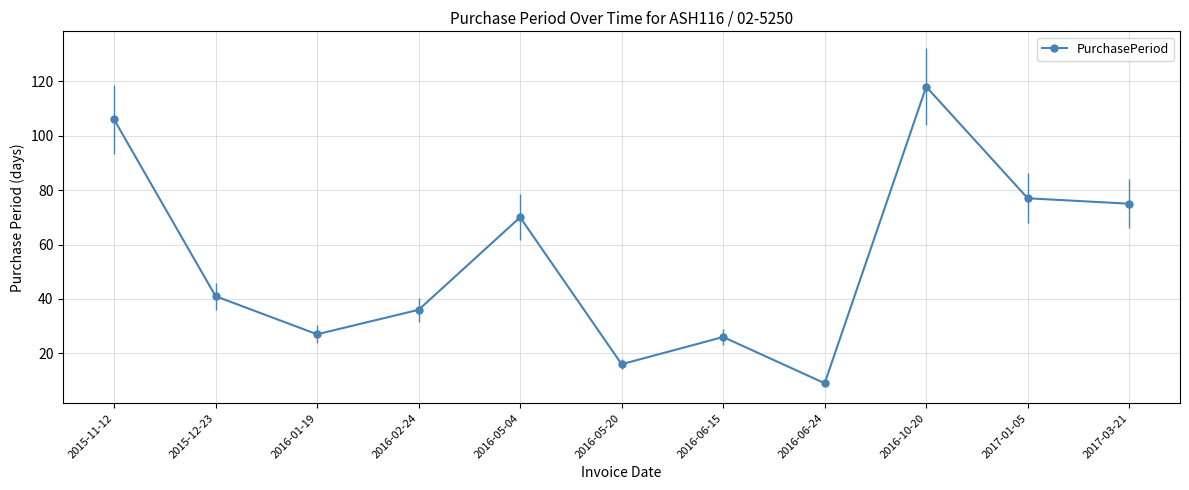

How many points are higher than both their immediate neighbors (excluding endpoints)?

3